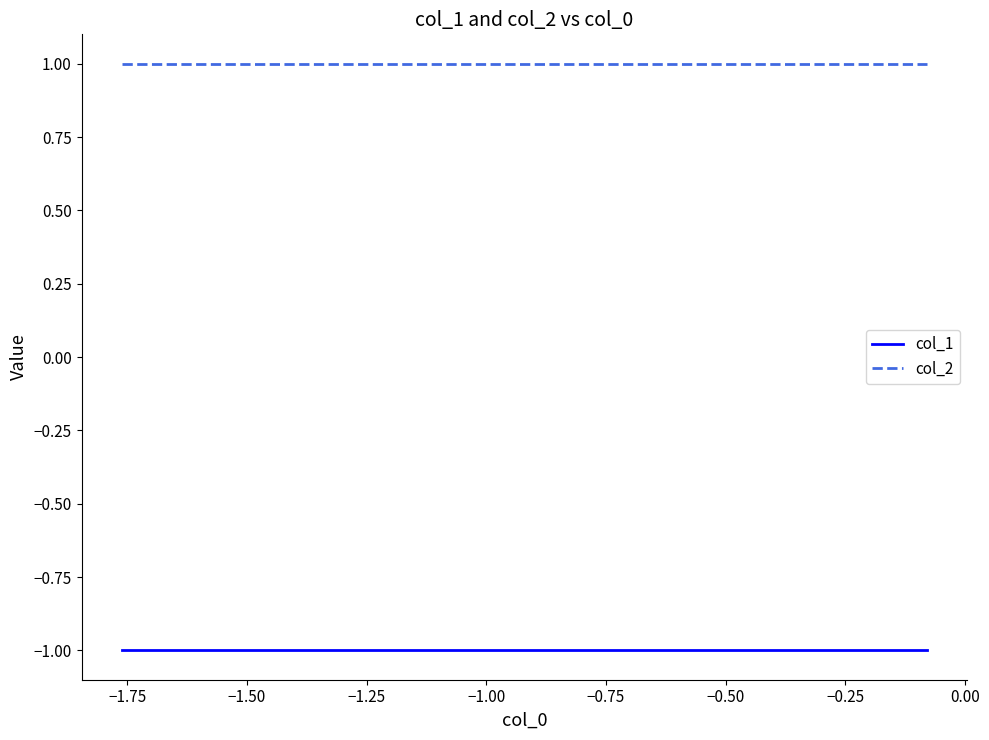

Which series has the largest total across all categories?

col_2